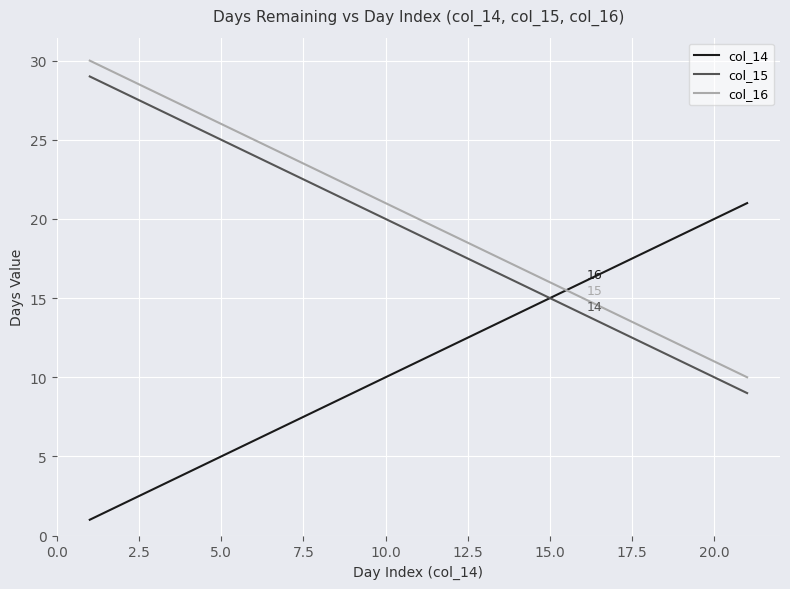

Count the number of categories in the chart.

21